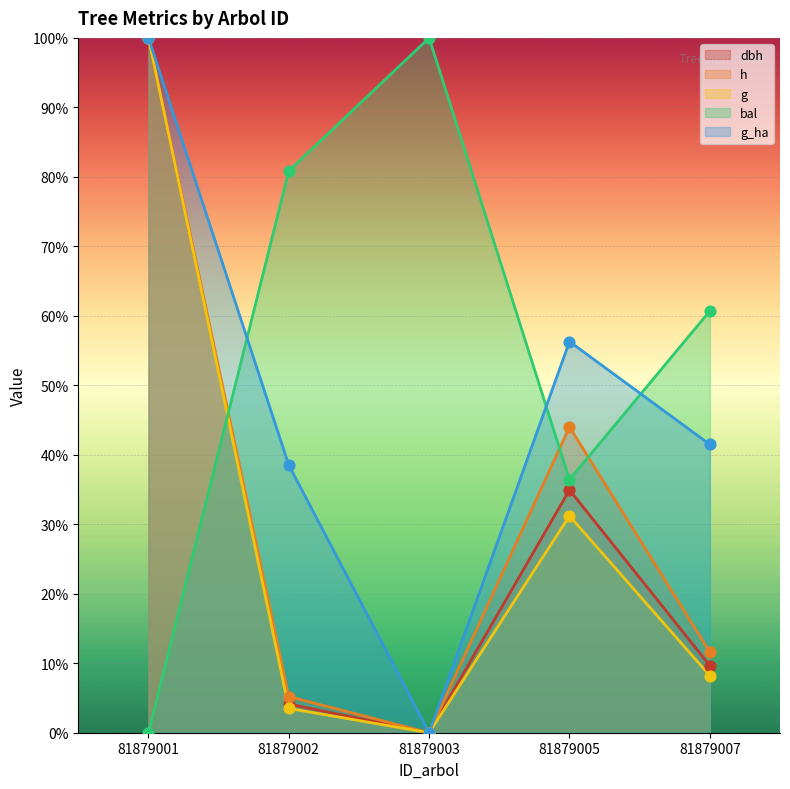

Is the value of g at 81879007 greater than the value of g_ha at 81879007?

No